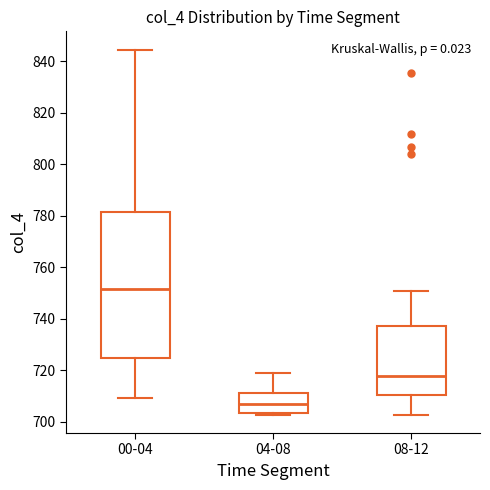

Which box has the lowest median line?

04-08